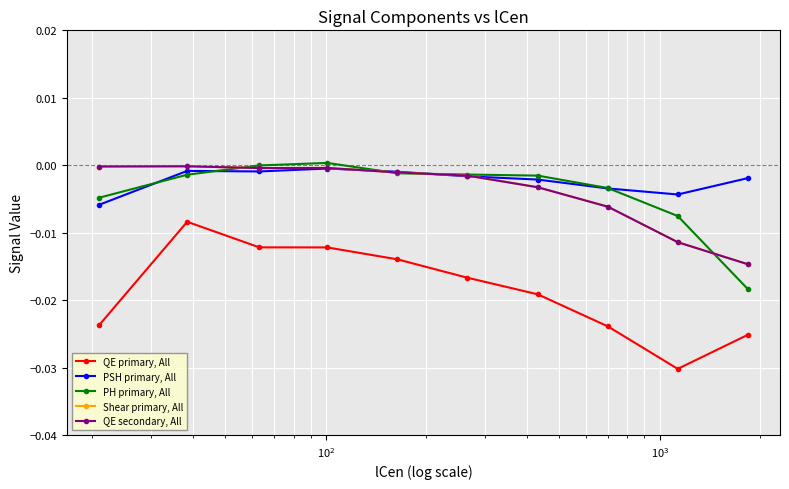

Is this an area chart (filled region under the line)?

No